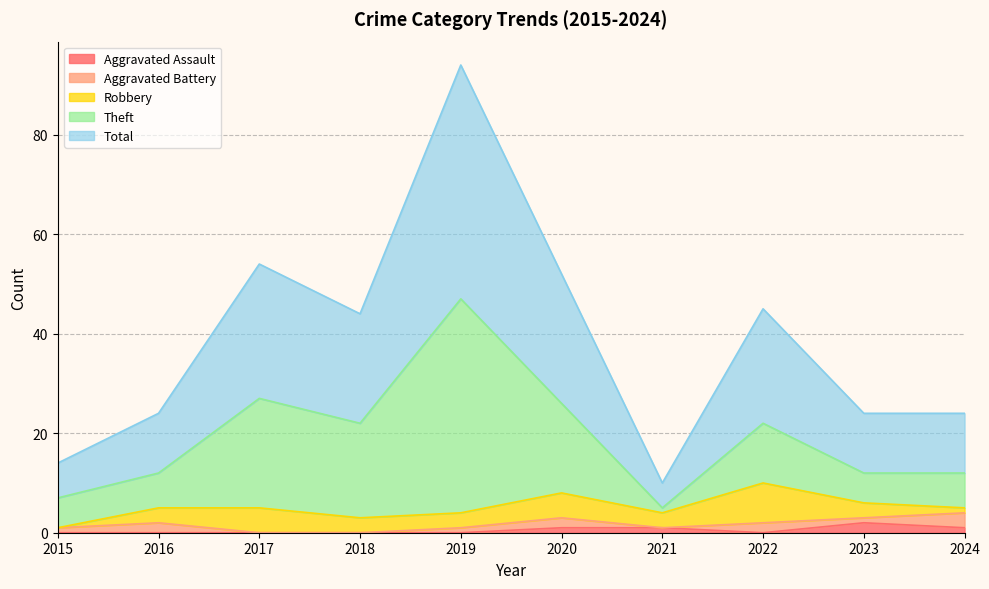

What are all the series names shown in the legend?

Aggravated Assault, Aggravated Battery, Robbery, Theft, Total